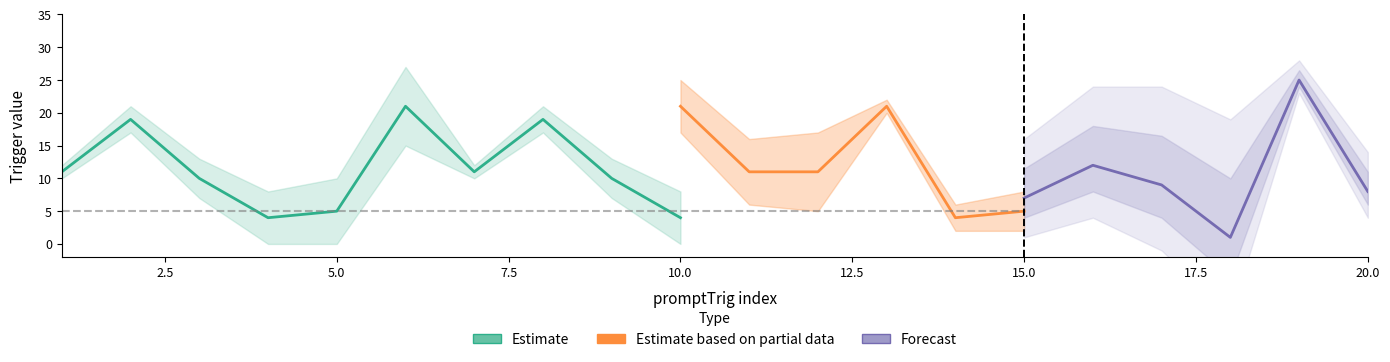

Is it true that correctTrig equals 4 at 16?

True